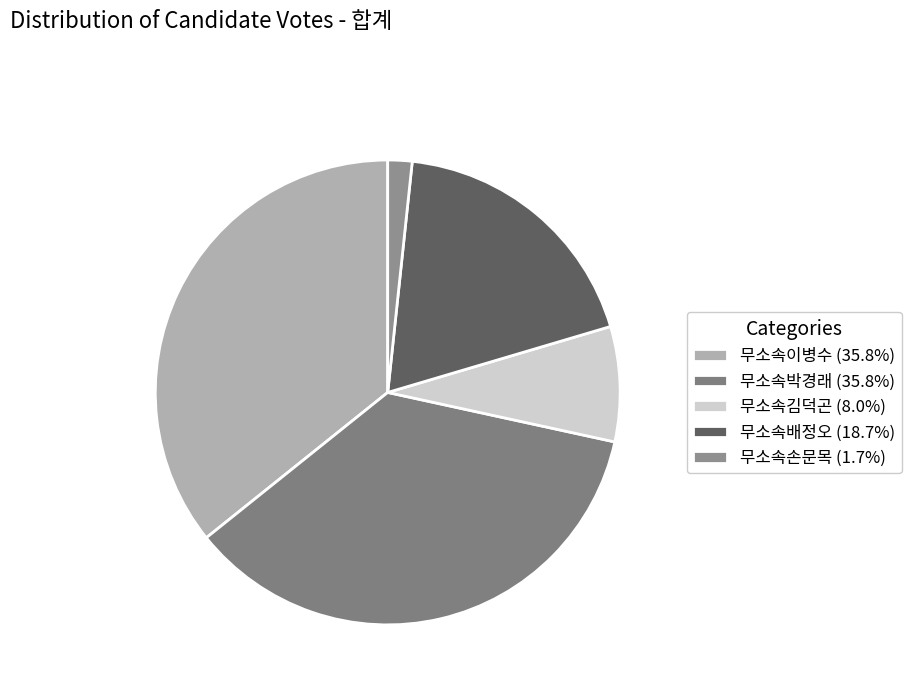

Is it true that 무소속박경래 is 50% of the pie?

False